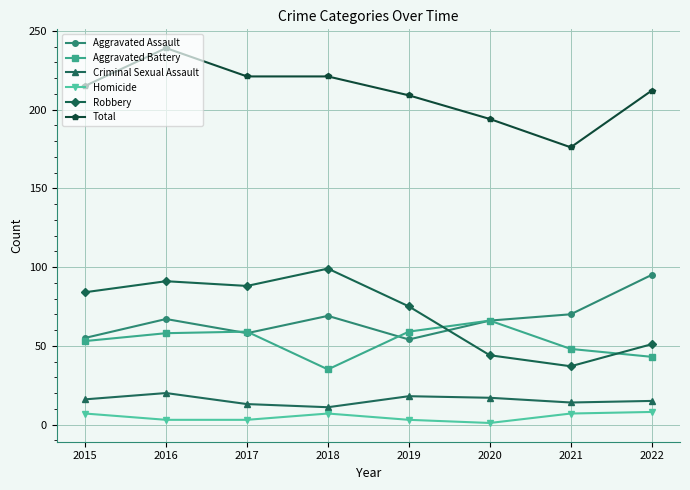

In Criminal Sexual Assault, how many points are higher than both neighbors (excluding endpoints)?

2